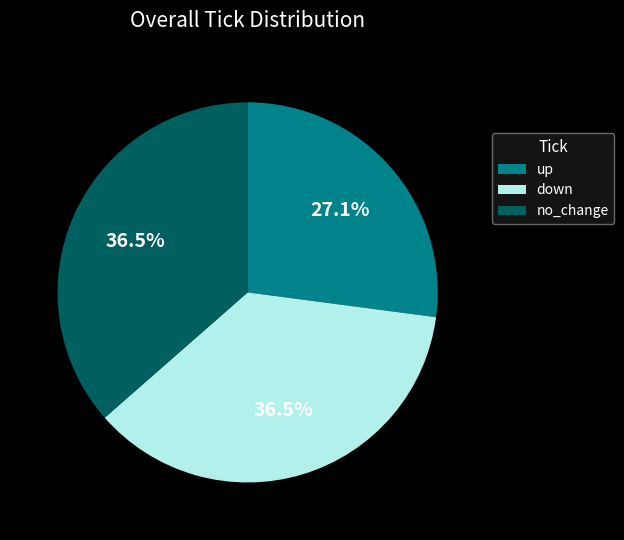

Does any single category account for the majority?

No